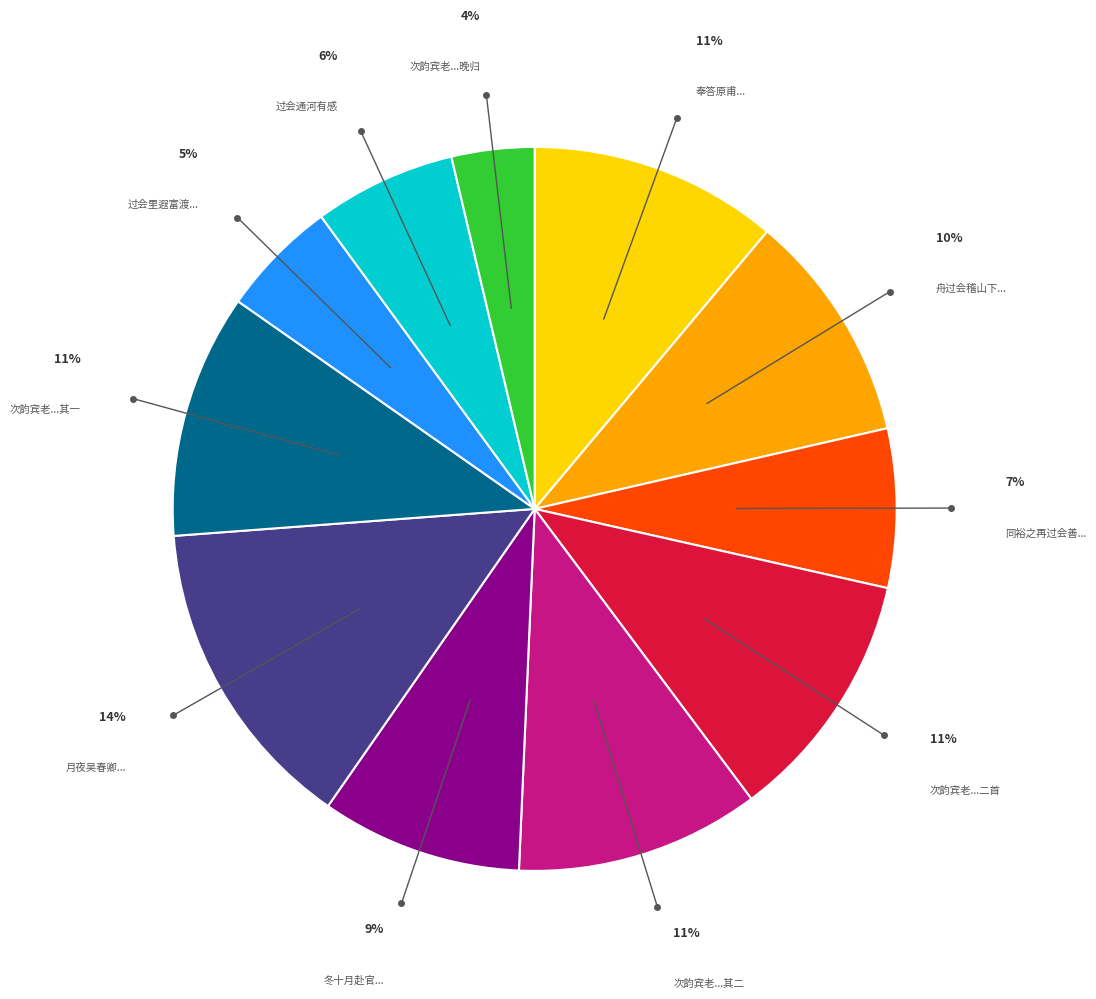

To the nearest percent, what is the difference between the largest and smallest slice percentages?

10%